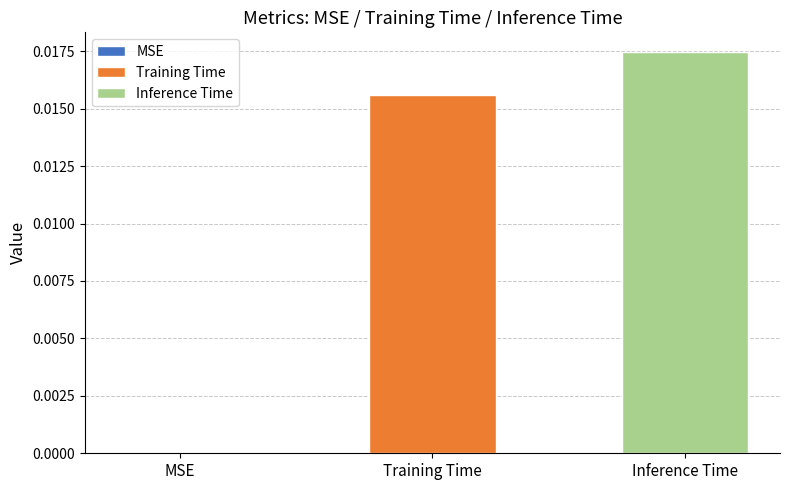

Rank the series by their average value, from lowest to highest.

Training Time, Inference Time